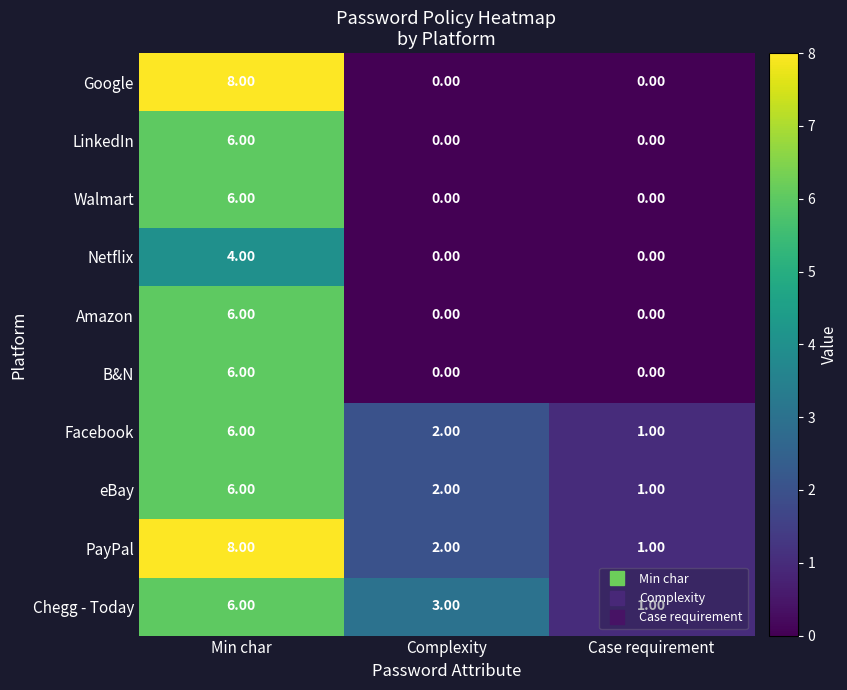

What is the total value across all series at Case requirement?

4